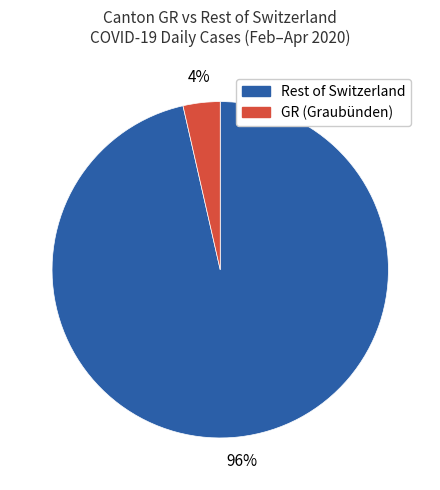

To the nearest percent, what is the average slice percentage?

50%